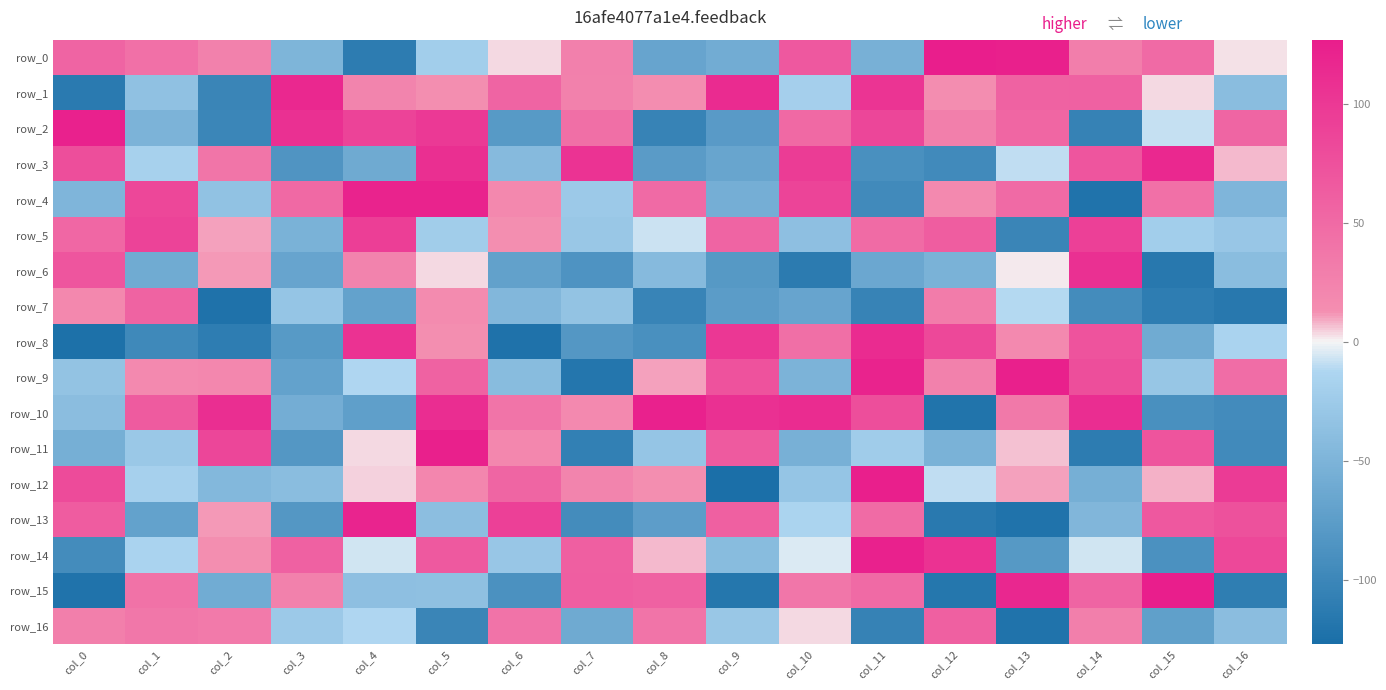

What is the highest value of the row_3 series?

116